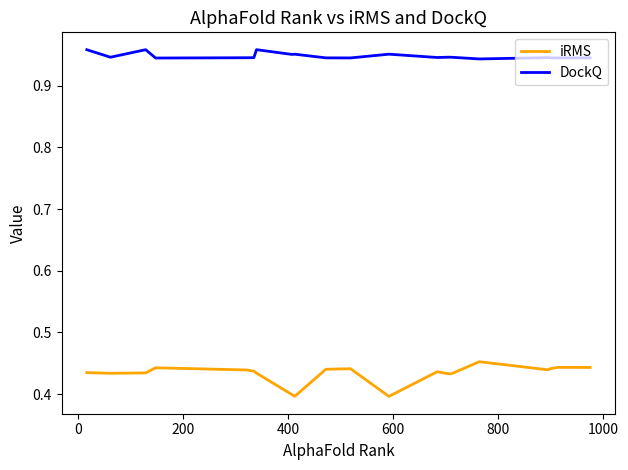

Which series has the widest spread of values?

iRMS